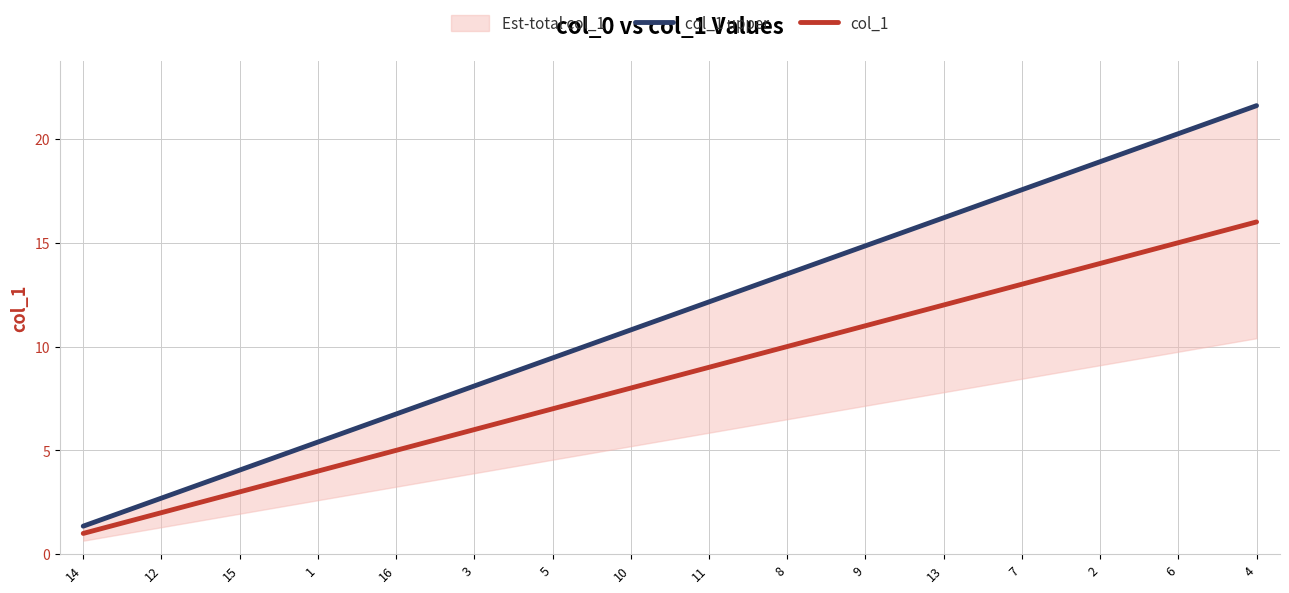

True or false: col_1 and col_1 upper intersect in this chart.

False